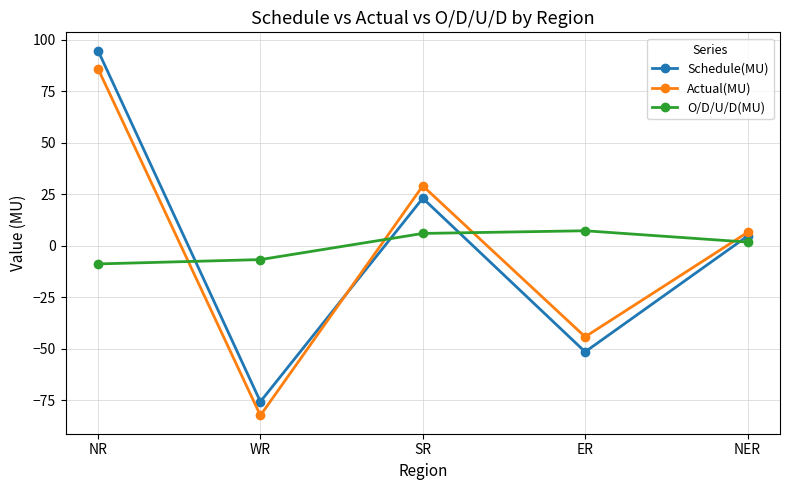

What position from the left is NER?

5